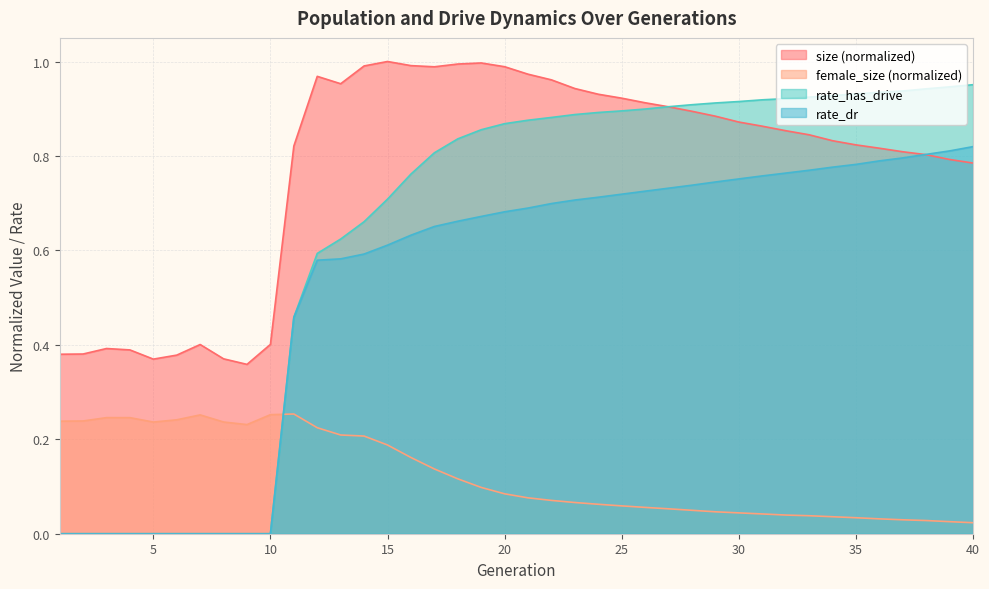

Does the chart have visible grid lines?

Yes